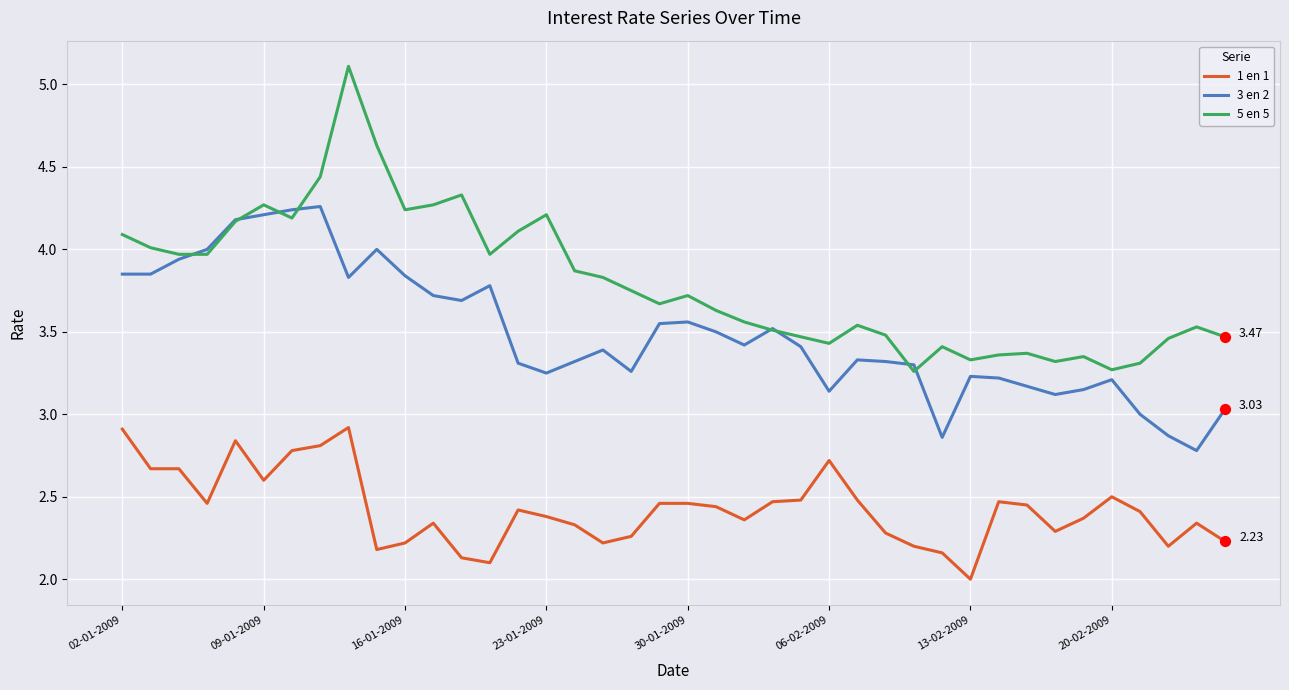

What are all the series names shown in the legend?

1 en 1, 3 en 2, 5 en 5